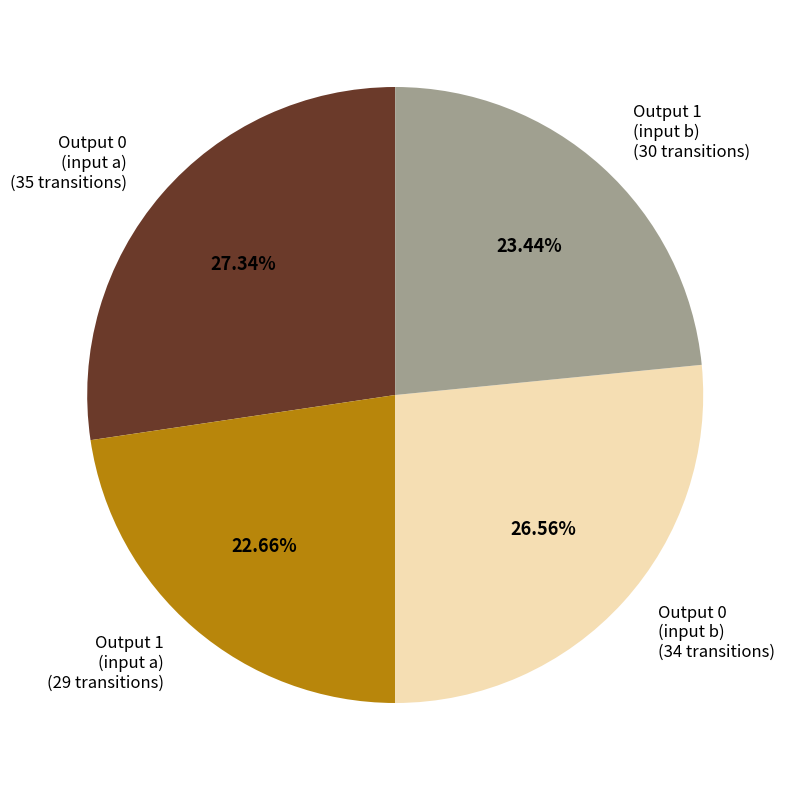

Is there any slice that represents more than half of the pie?

No